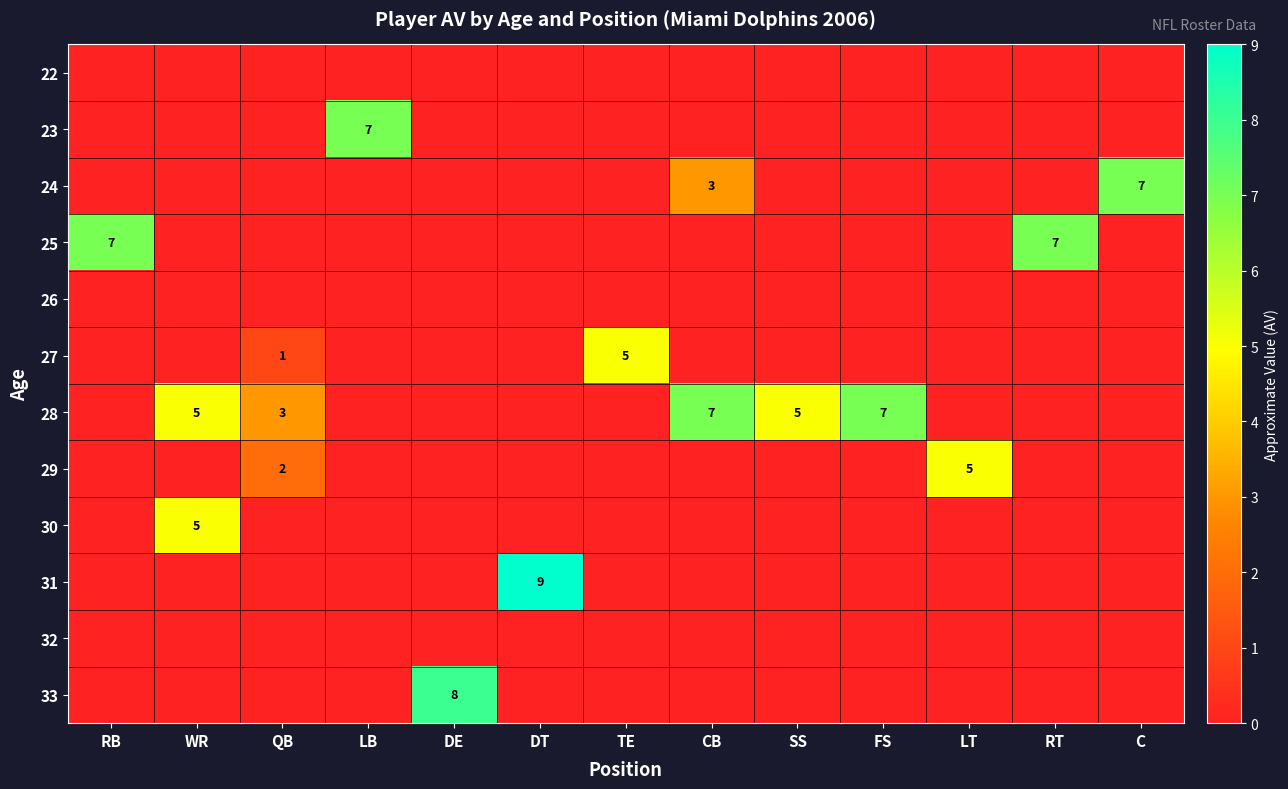

What is the greatest value displayed?

9